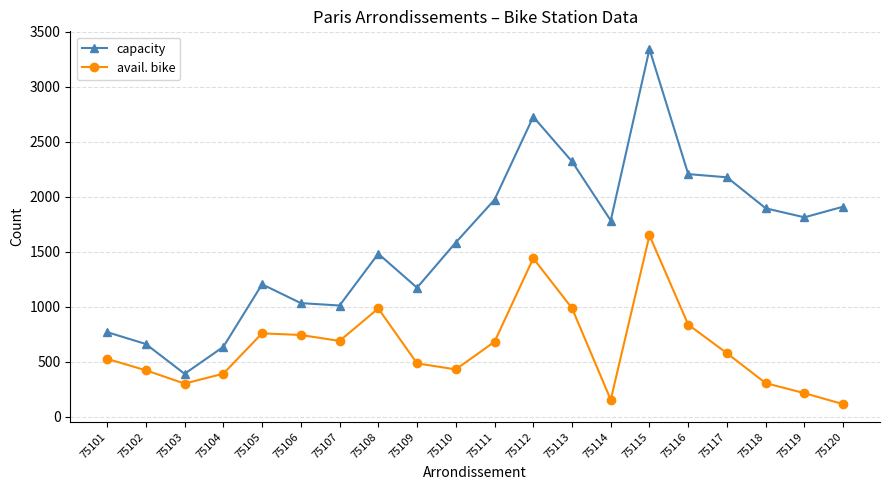

What is the average value of the capacity series?

1604